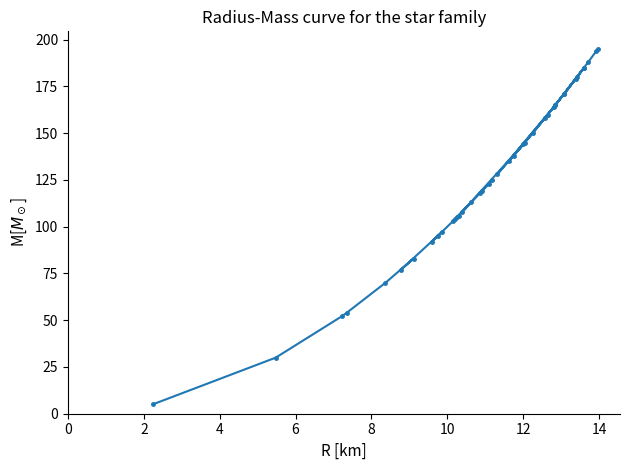

What is the difference between the second highest and minimum values?

189